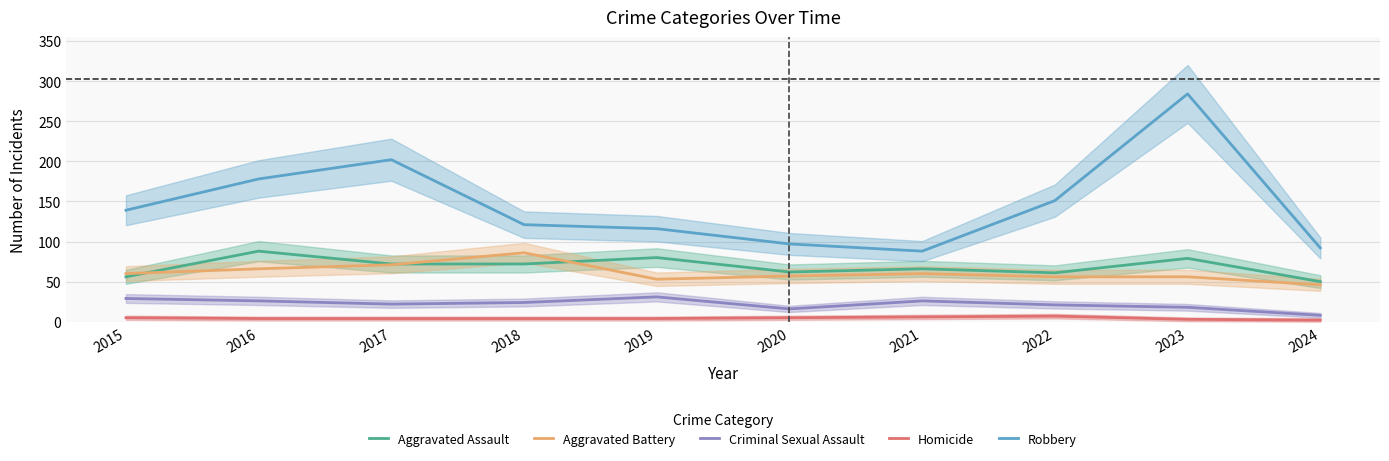

True or false: Criminal Sexual Assault and Aggravated Assault cross at least once.

False